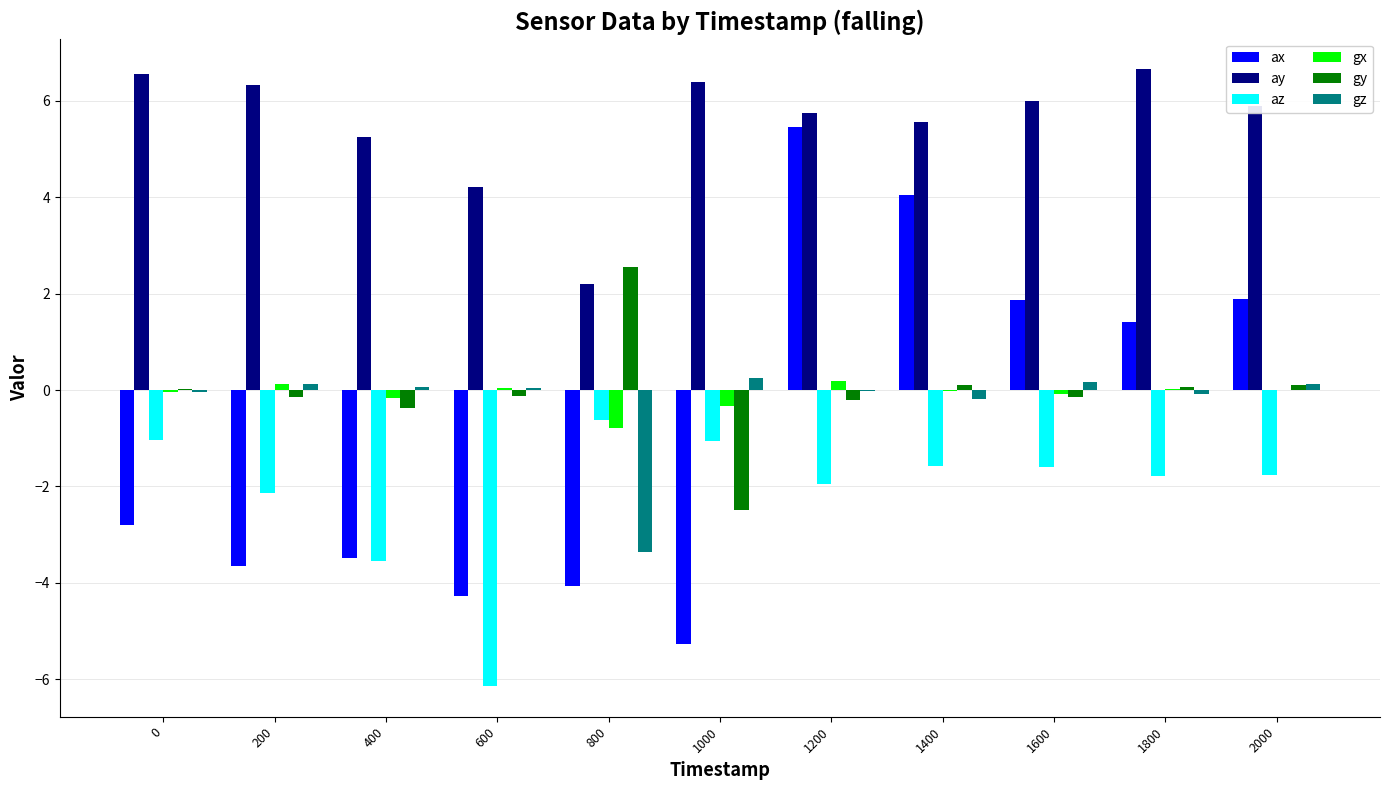

Is the value of gy at 1800 greater than the value of ay at 1600?

No